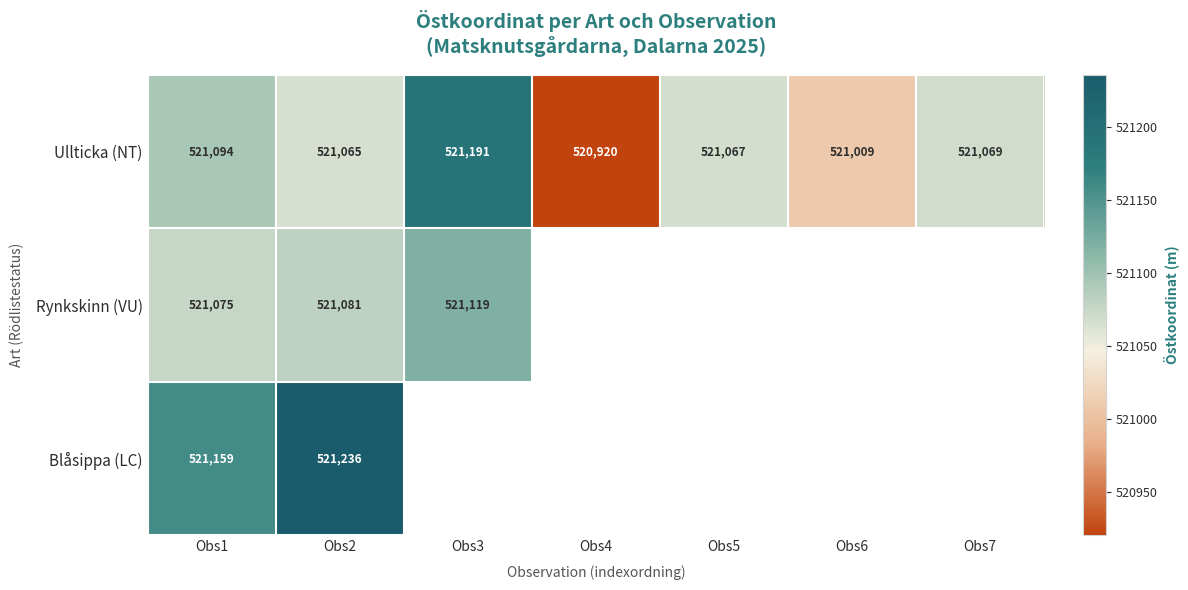

What is the sum of the Ullticka (NT) values at Obs4 and Obs1?

1042014